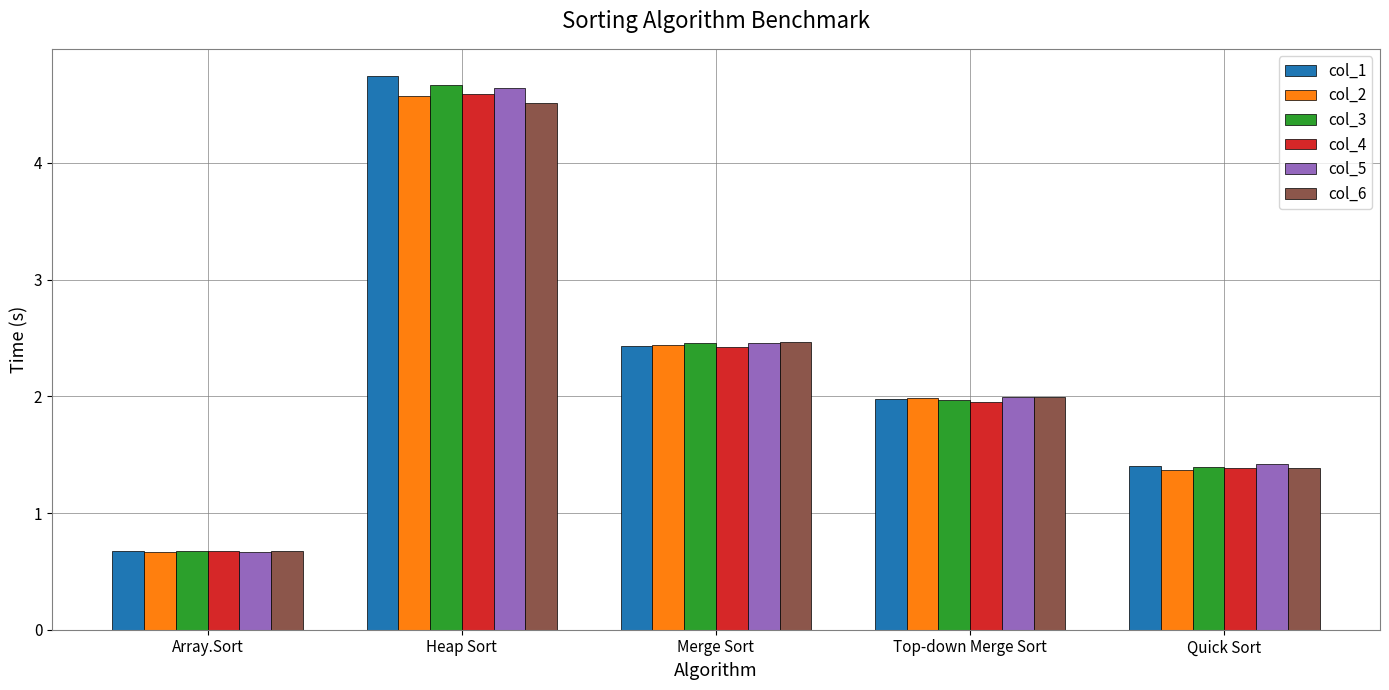

Is the value of col_2 at Heap Sort greater than the value of col_5 at Array.Sort?

Yes